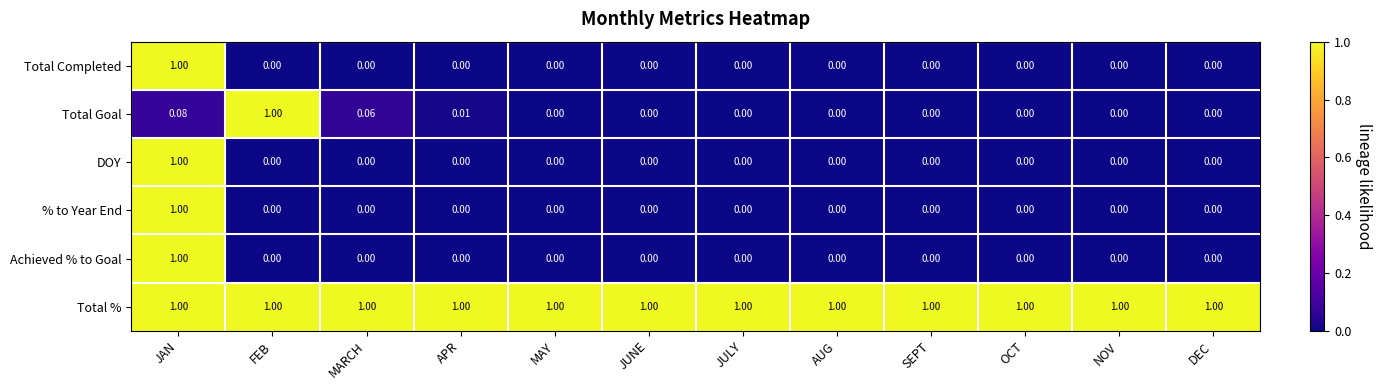

What is the total value across all series at SEPT?

1.0